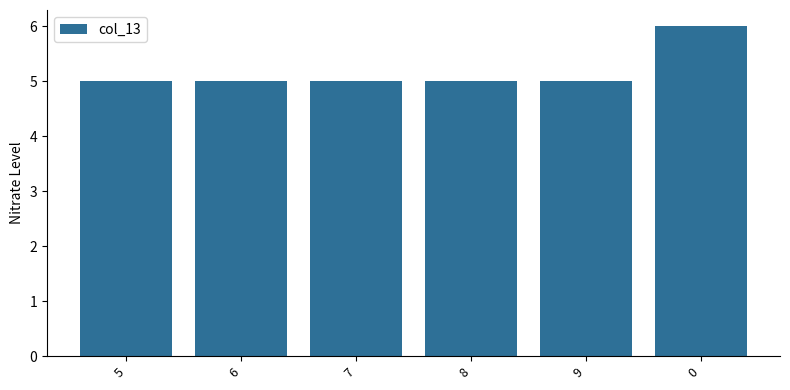

What is the smallest value displayed?

5